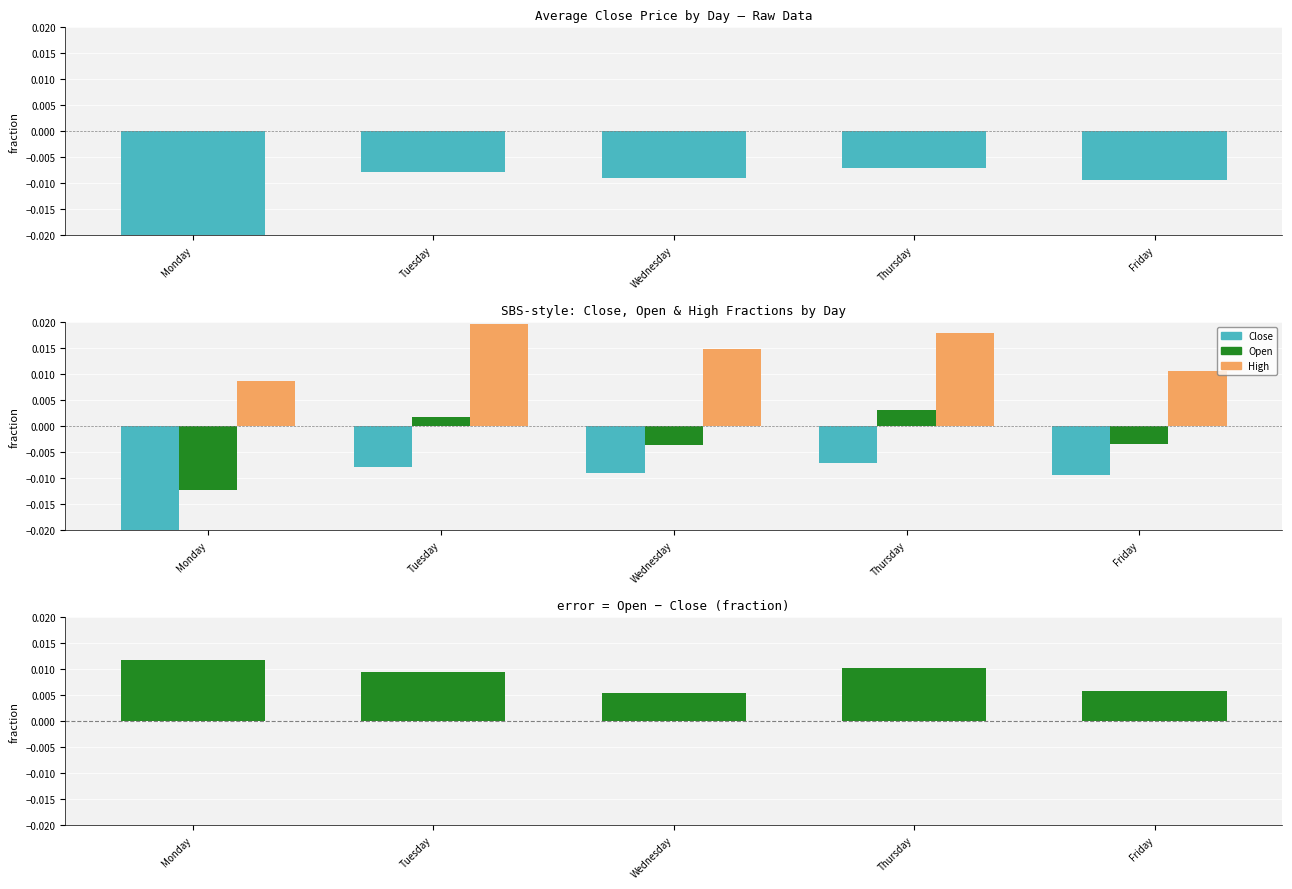

Which category has the lowest value across all series?

Monday